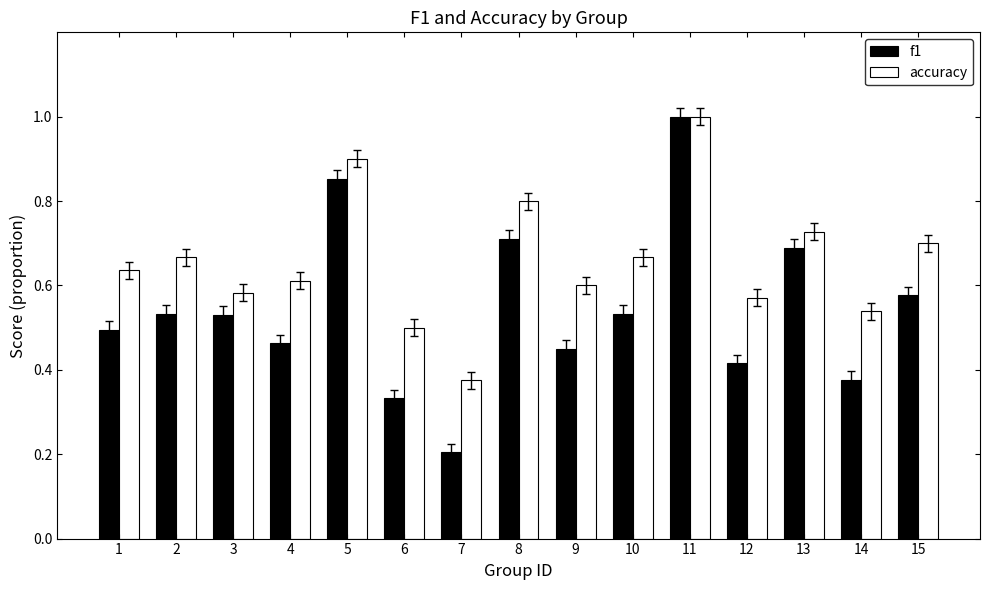

What is the difference between the maximum and minimum values in the f1 series?

0.8